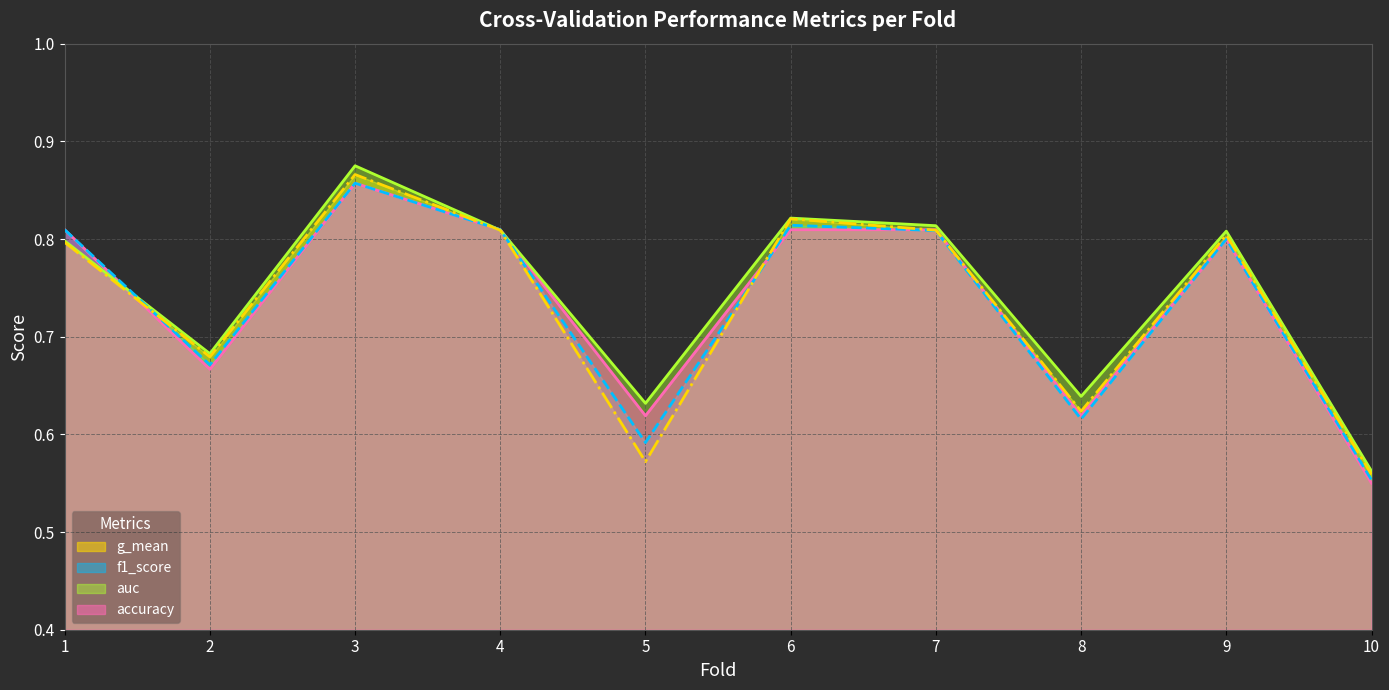

True or false: f1_score (line) has a value of 0.4 at 4.

False